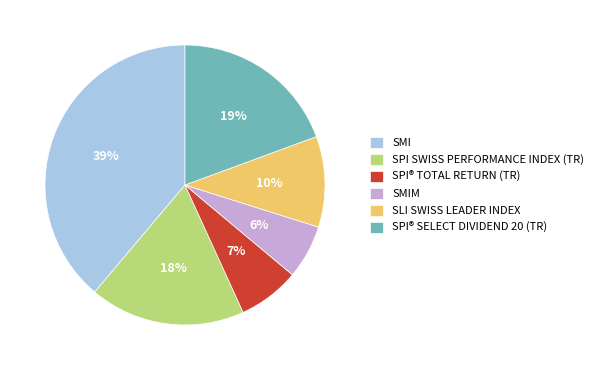

Between SMIM and SMI, which is larger?

SMI